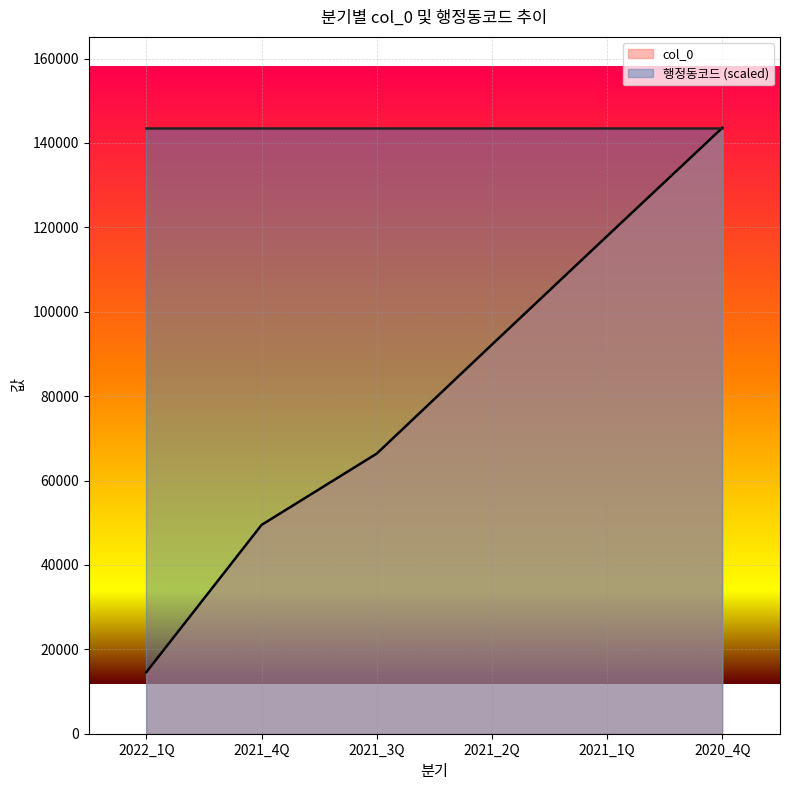

The value at 2021_1Q is 117945. True or false?

True